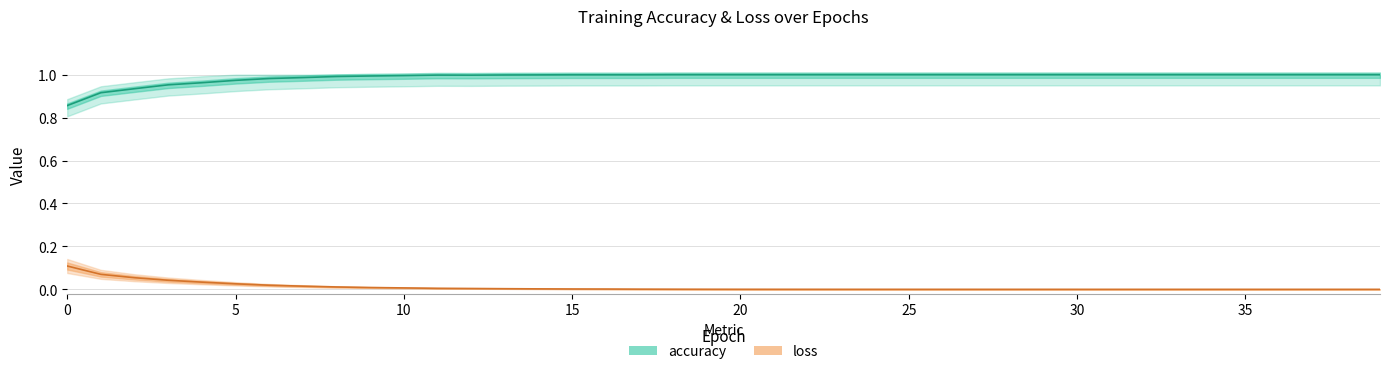

Is it true that loss equals 0.0 at 19?

False